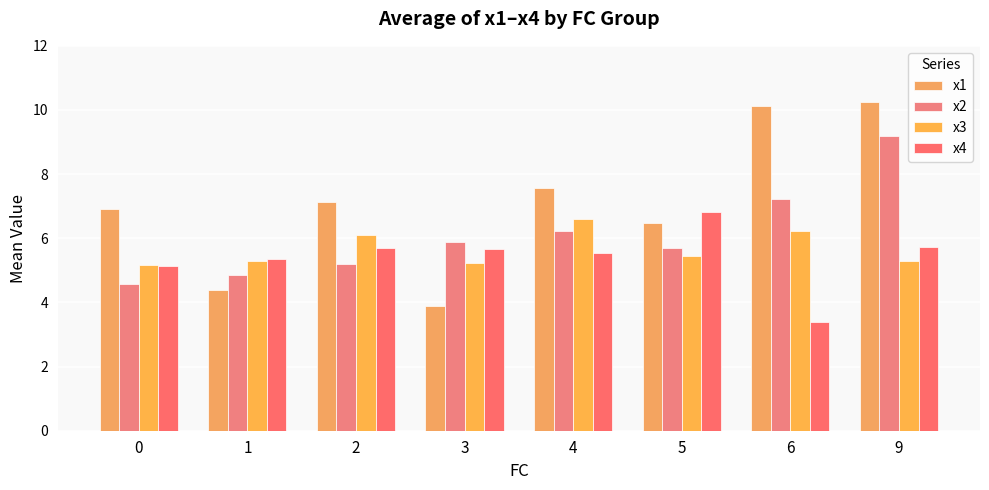

At which label does x4 reach its peak?

5